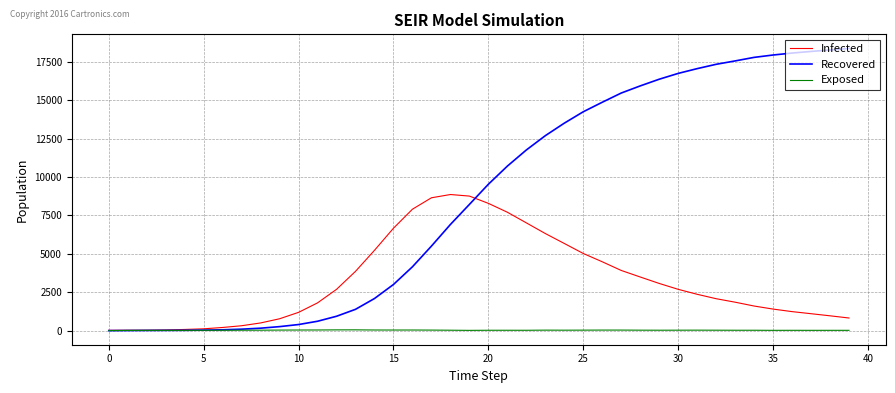

What is the greatest value displayed?

18376